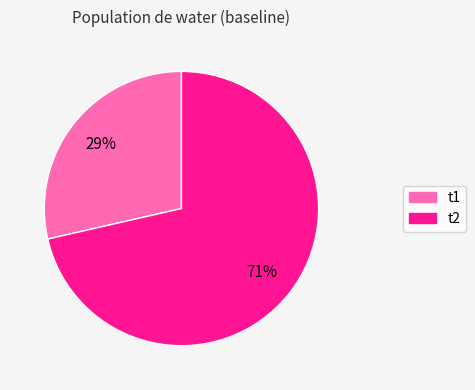

Which slice represents more than half of the pie?

t2